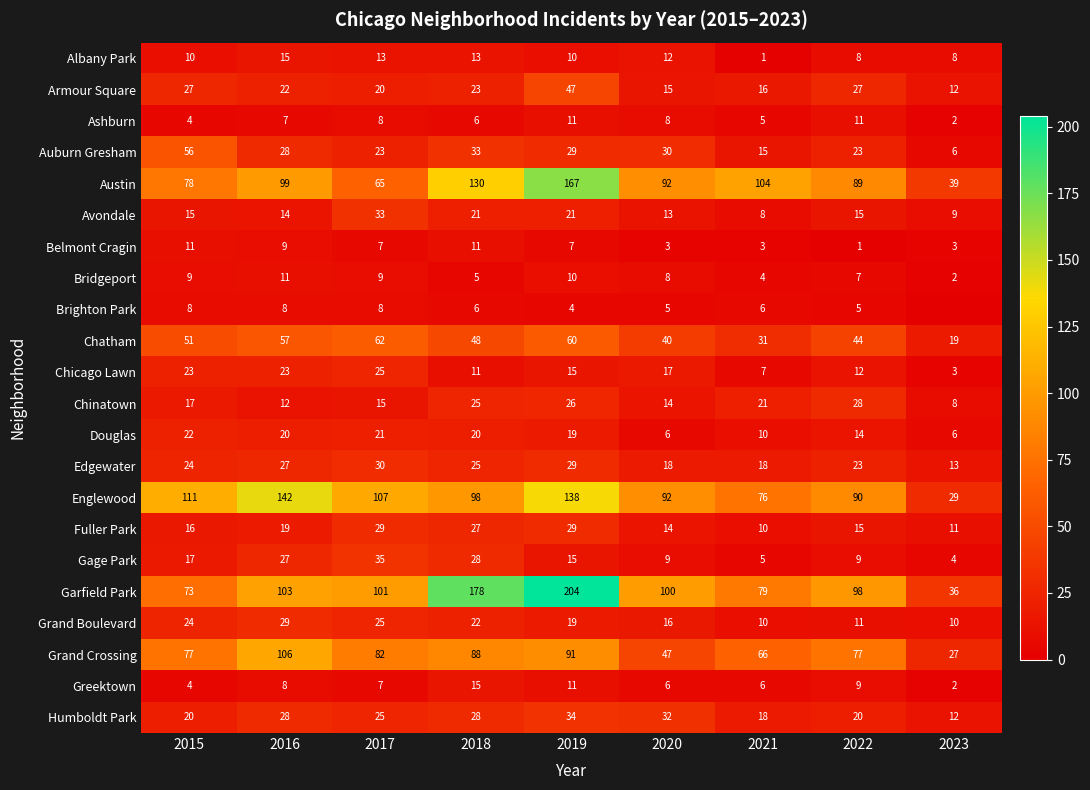

What is the sum of the Grand Crossing values at 2020 and 2023?

74